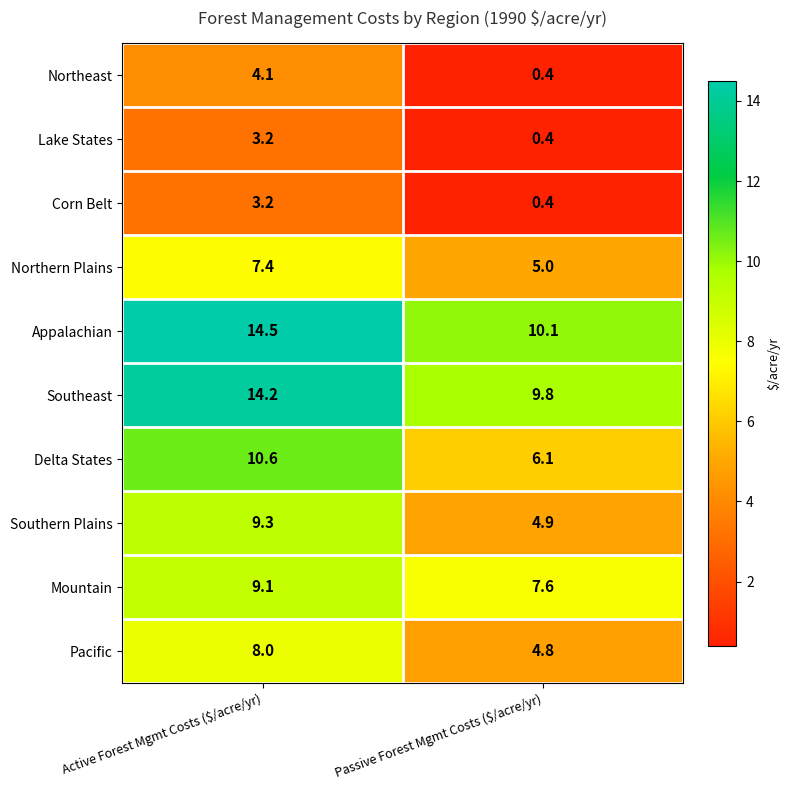

How many categories are shown in the chart?

2